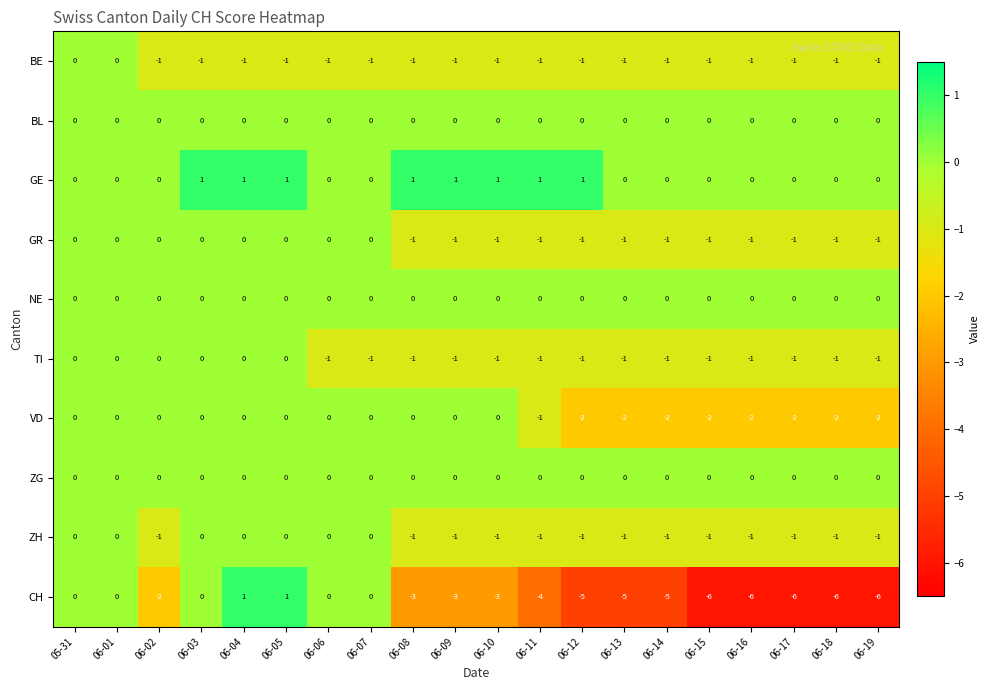

Is the value of TI at 06-15 greater than the value of BL at 06-02?

No